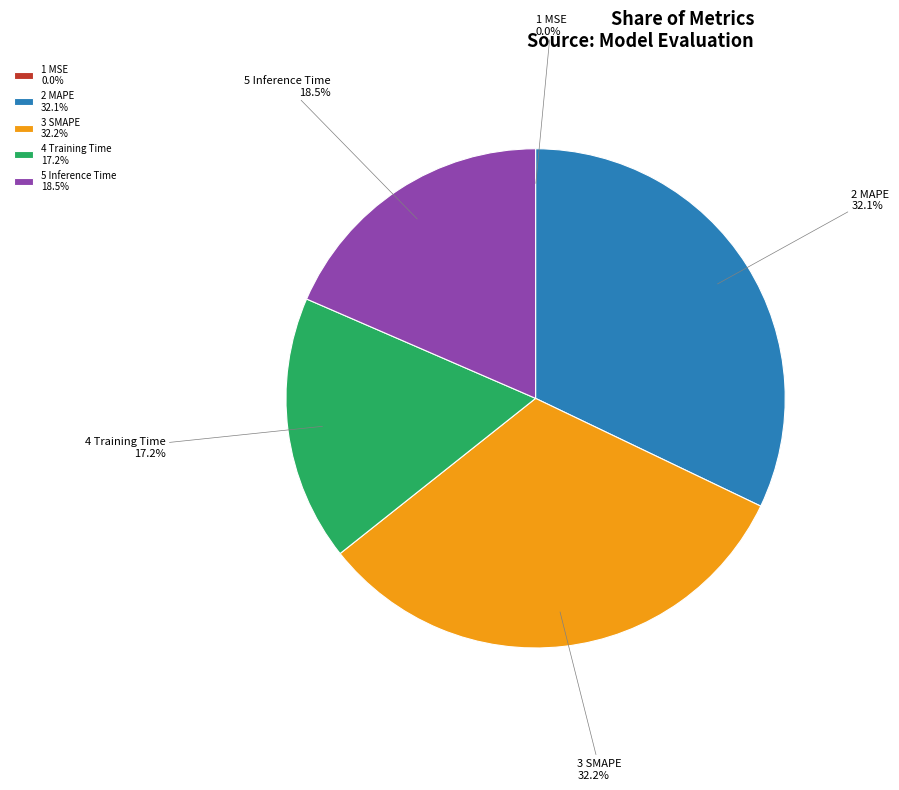

Is there any slice that represents more than half of the pie?

No